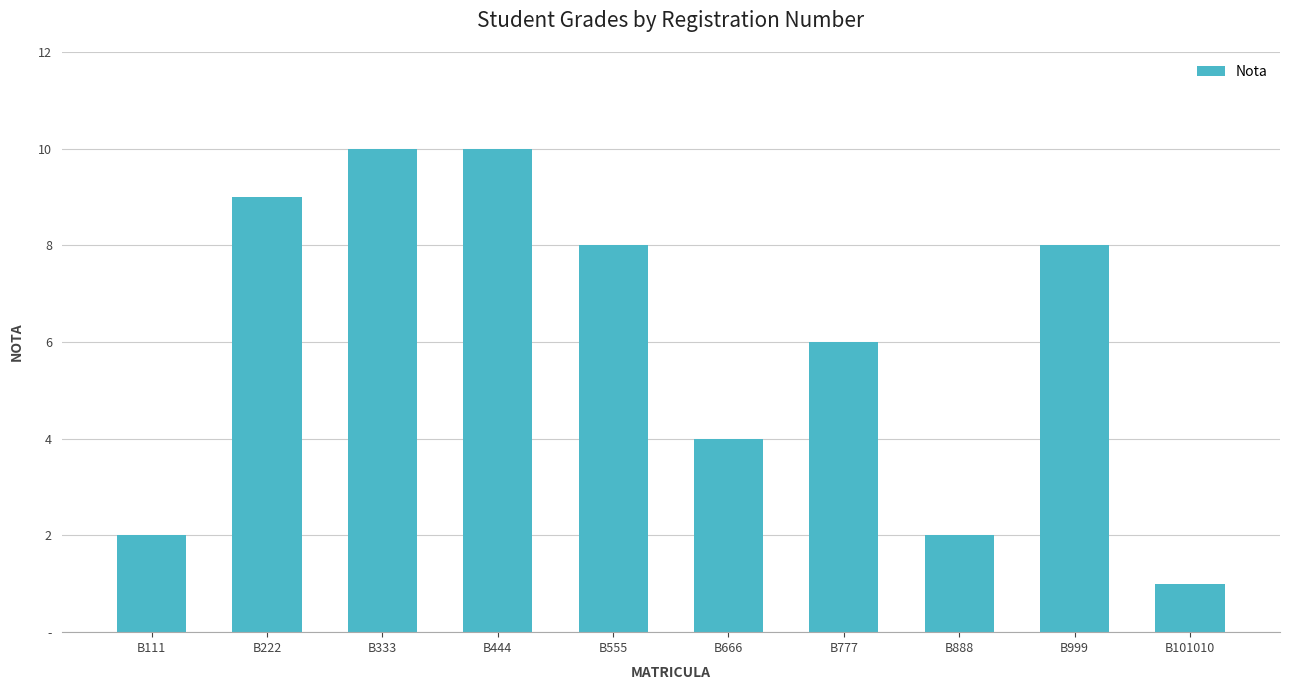

Does the chart contain any negative values?

No